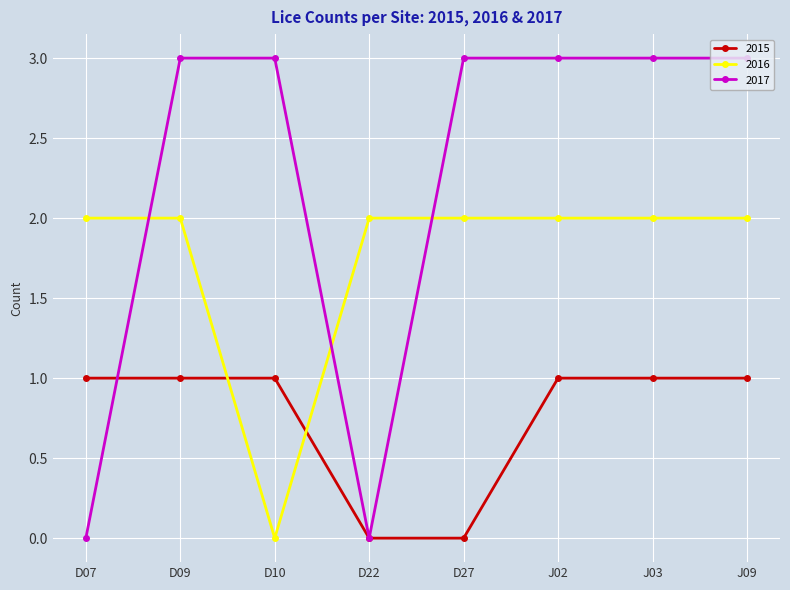

What are all the series names shown in the legend?

2015, 2016, 2017